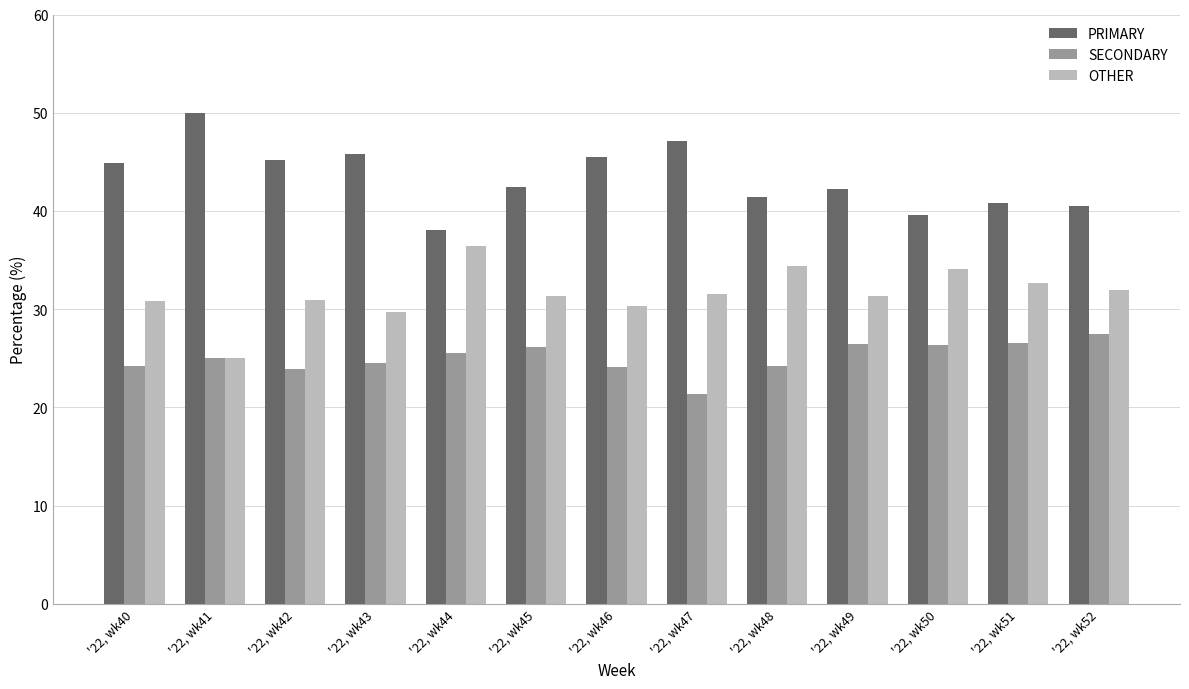

What is the sum of the PRIMARY values at '22, wk52 and '22, wk40?

85.5